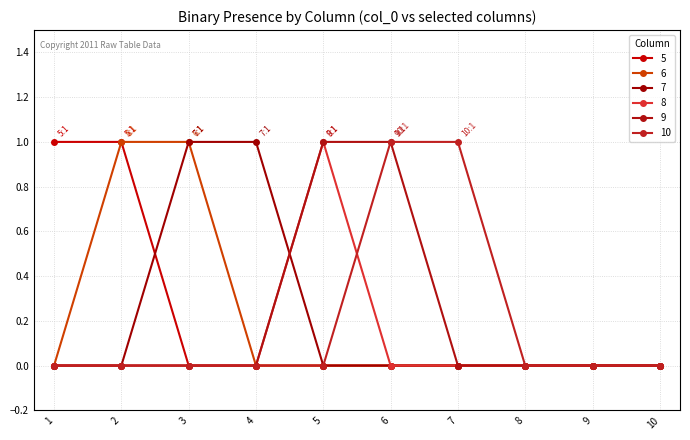

How many data points does each series have?

10